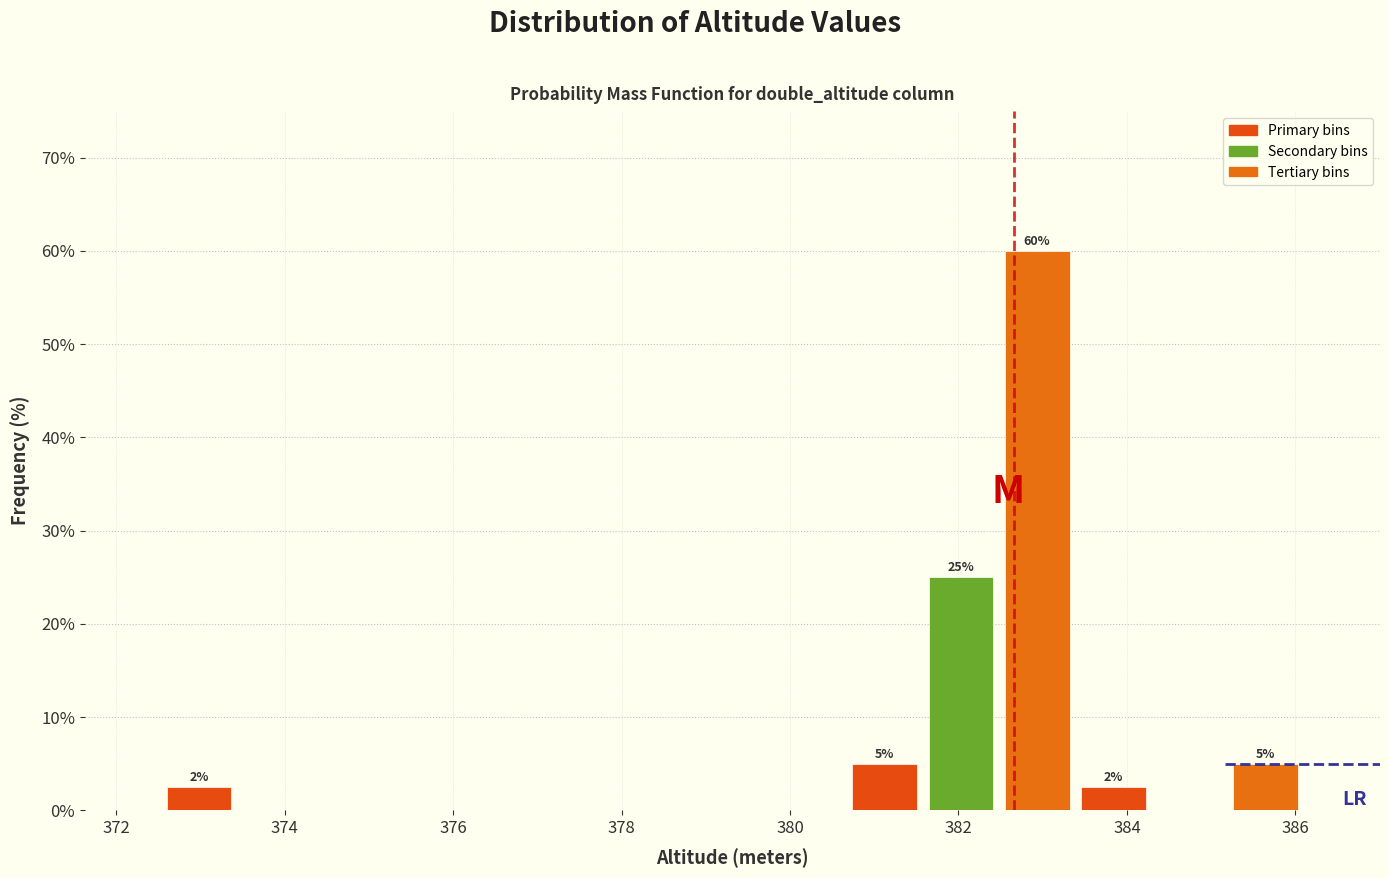

Which range on the x-axis has the tallest bar?

382.4 to 383.4